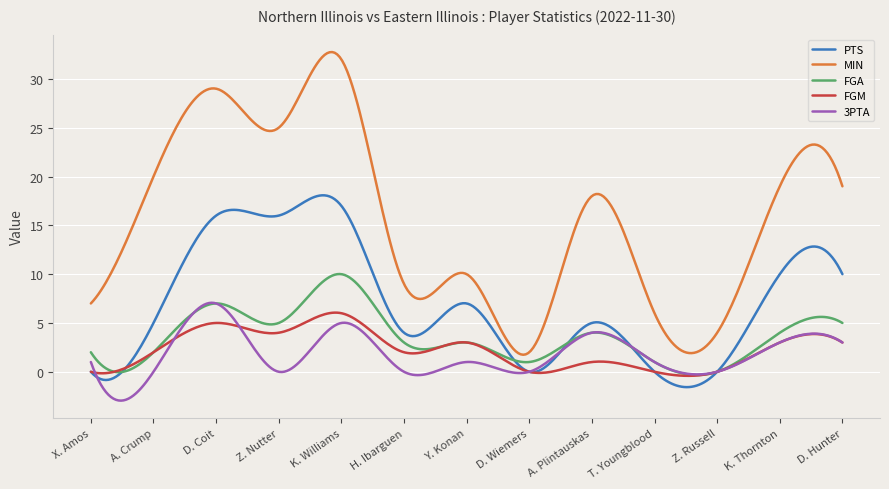

Which series has the largest total across all categories?

MIN